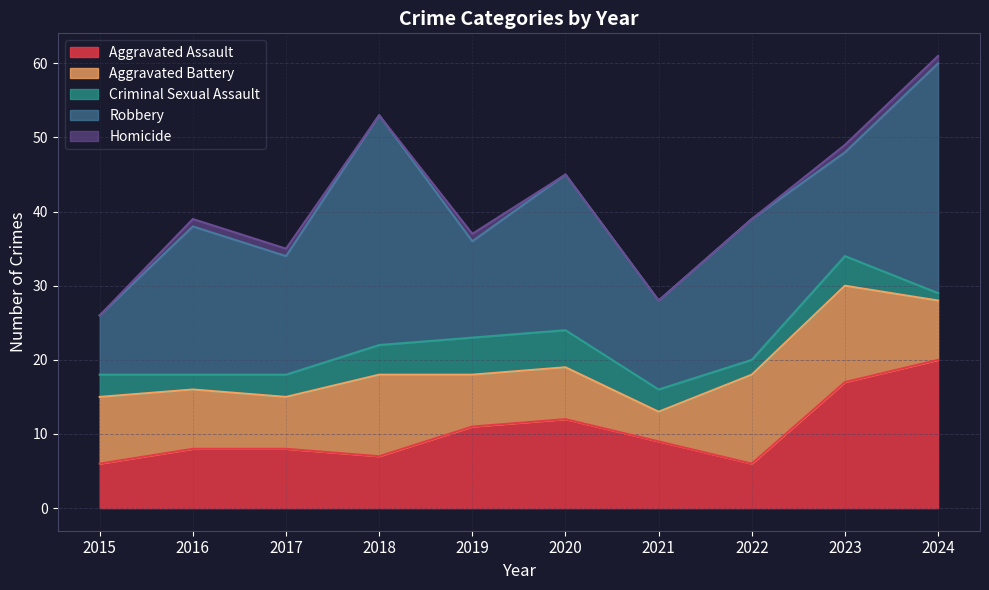

Which series has the largest total across all categories?

Robbery